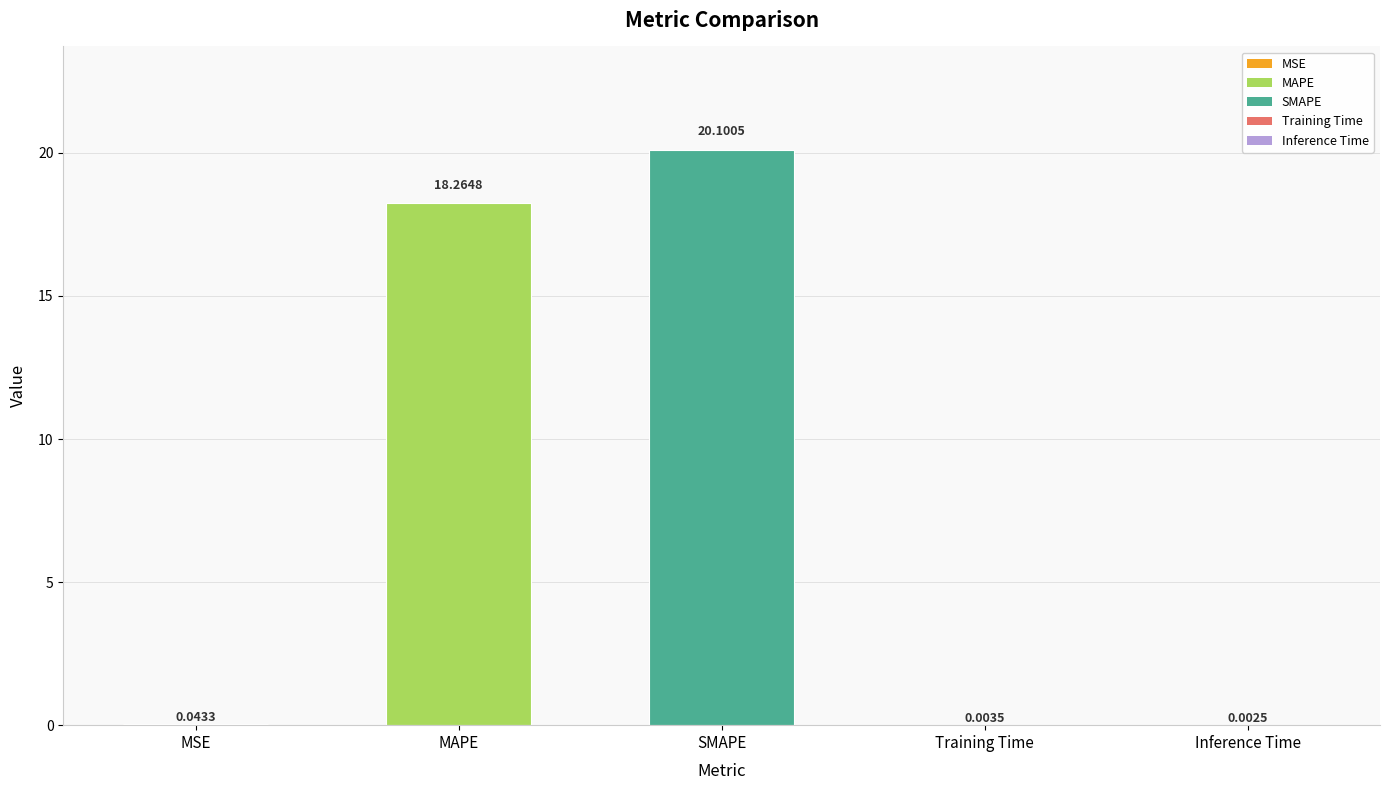

What is the change in value from SMAPE to Inference Time?

-20.1